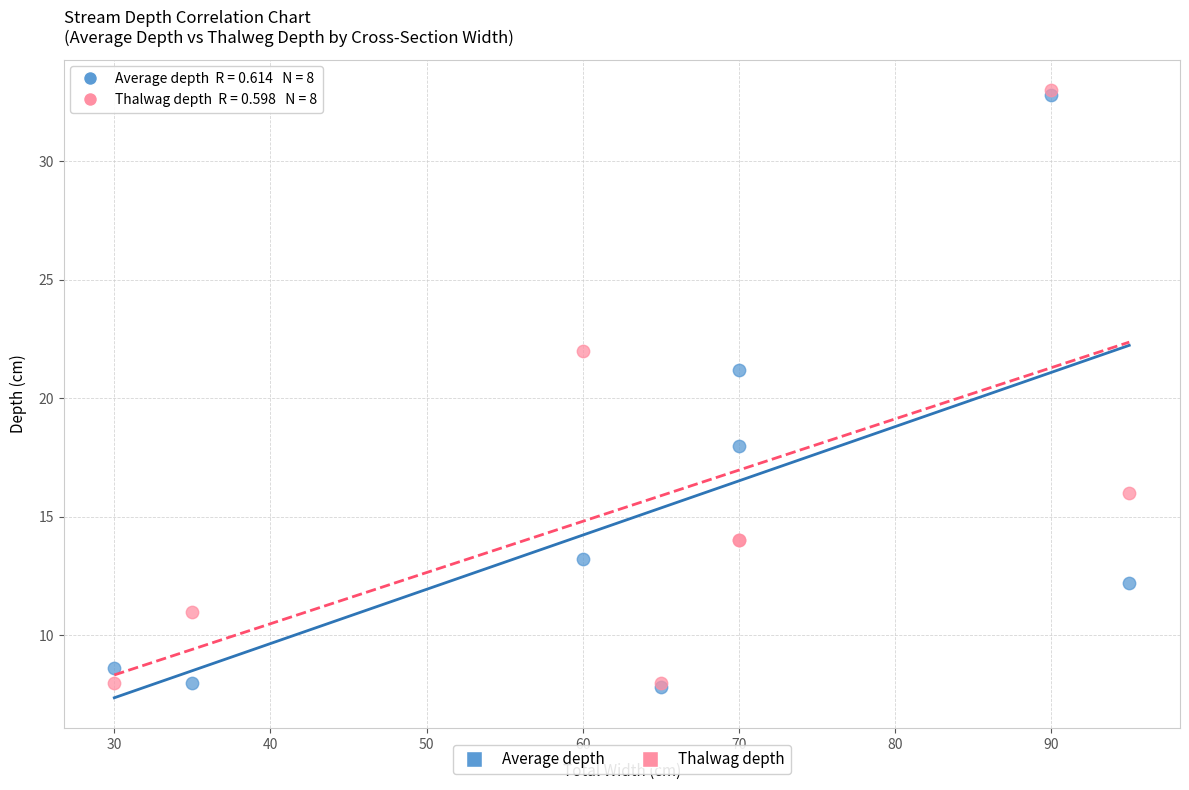

In the Thalwag depth series, what Y value is closest to 20?

22.0